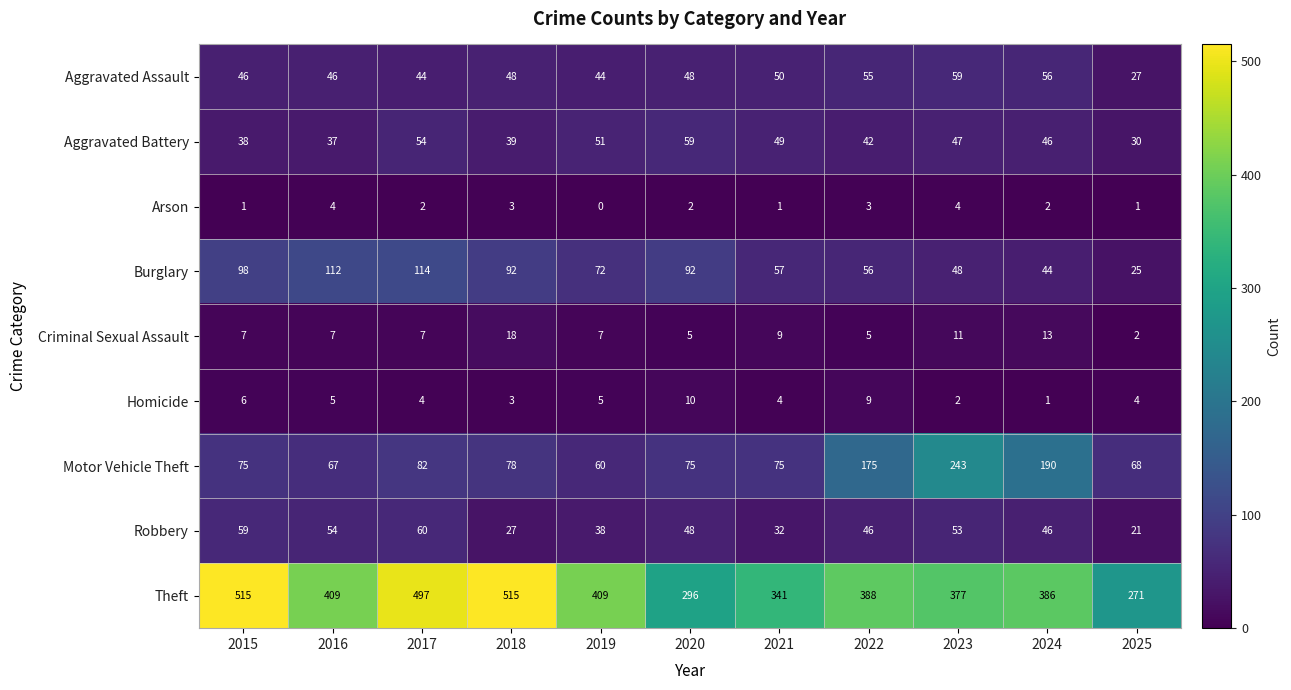

How many Homicide values are between 3 and 6?

7